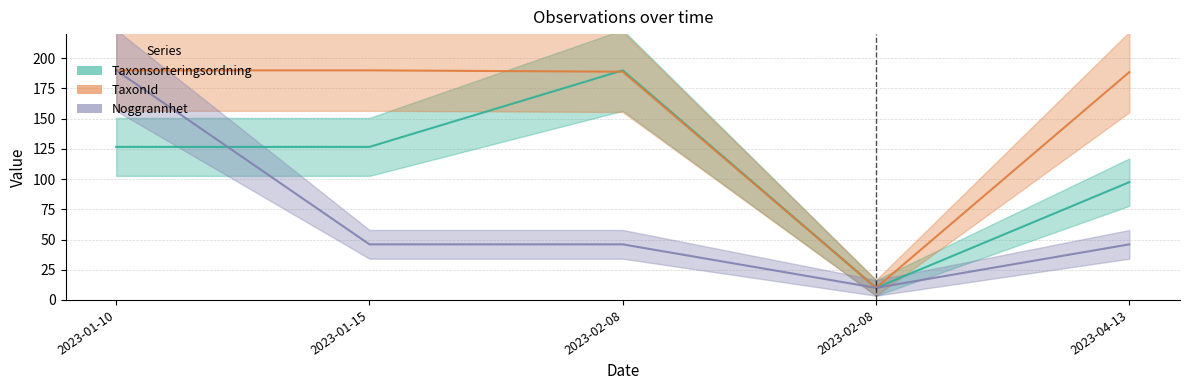

Rank the series at 2023-04-13 from highest to lowest value.

TaxonId, Taxonsorteringsordning, Noggrannhet